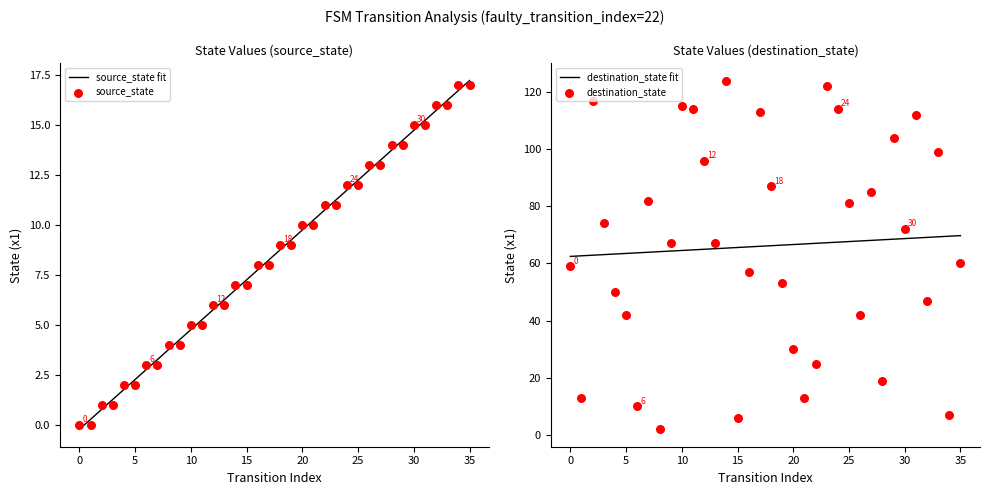

At which category is the sum across all series the highest?

23